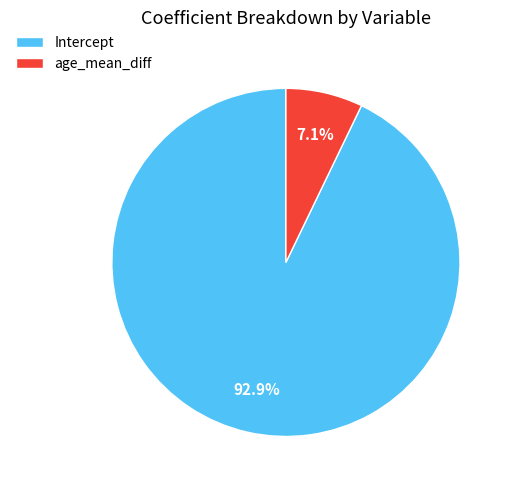

Which slice is the largest?

Intercept